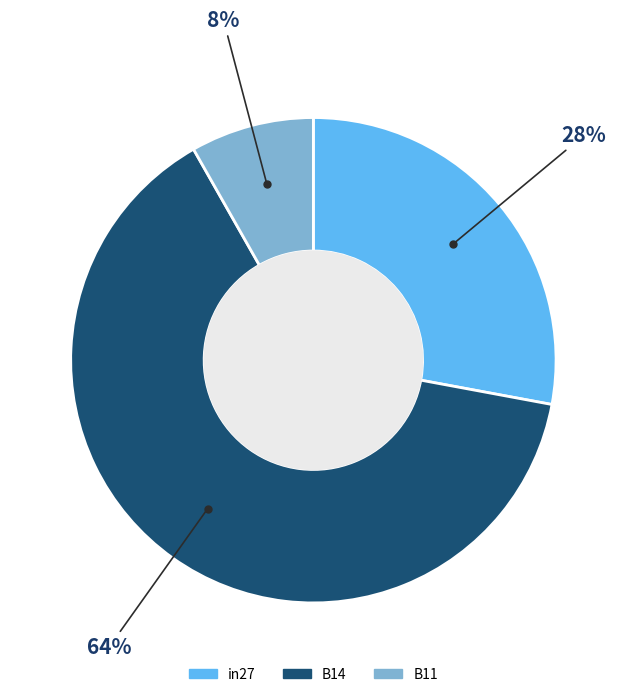

Between B11 and B14, which is larger?

B14